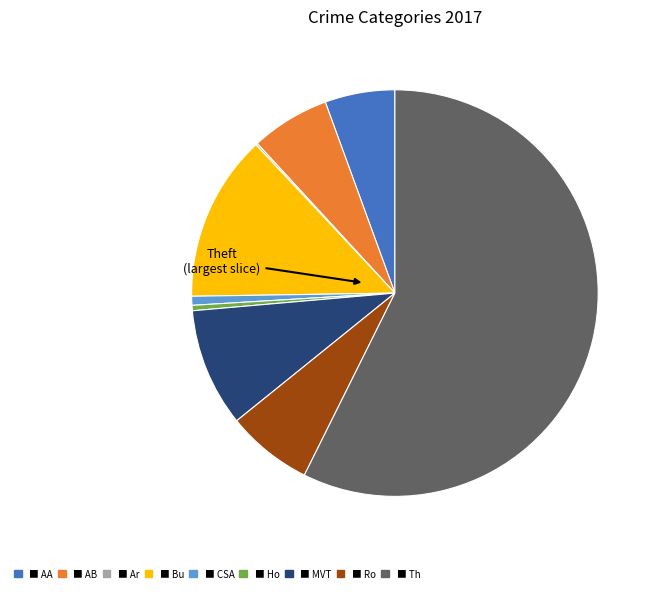

Is there any slice that represents more than half of the pie?

Yes